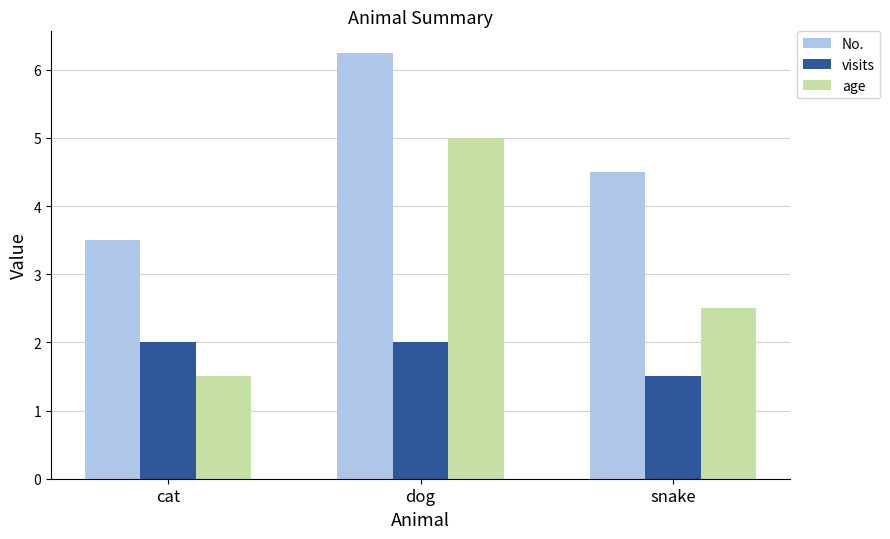

What is the sum of all visits values?

5.5